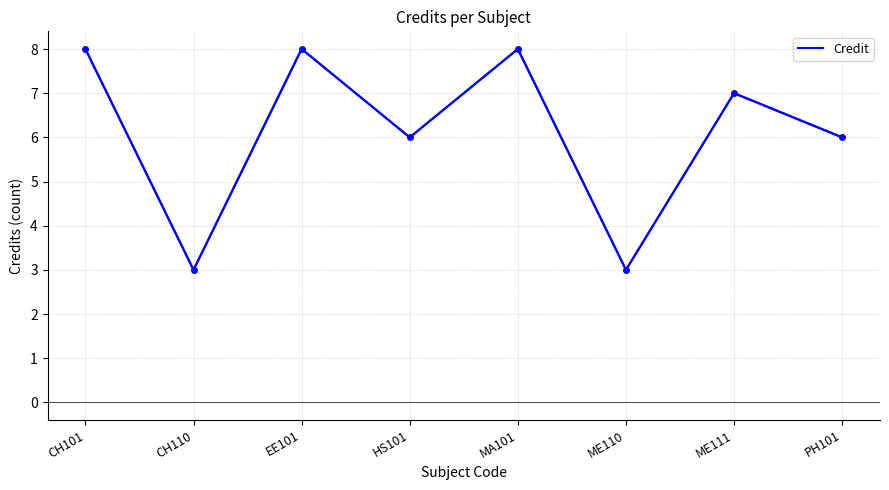

What is the change in value from CH110 to EE101?

+5